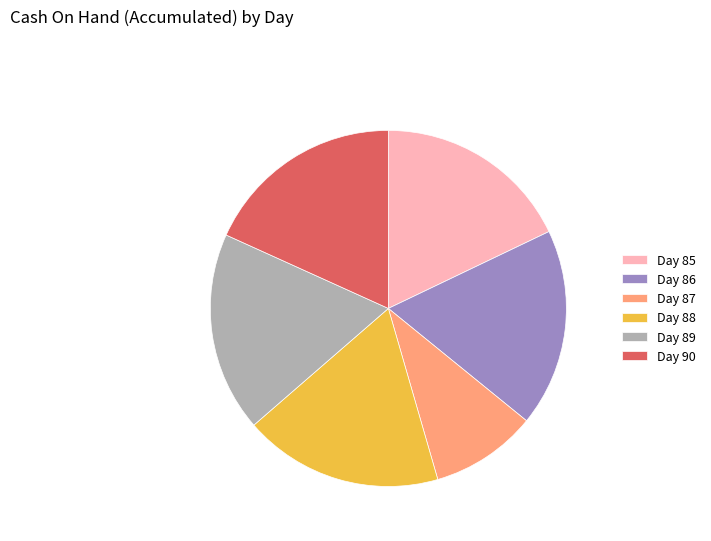

Count the number of slices in the pie.

6